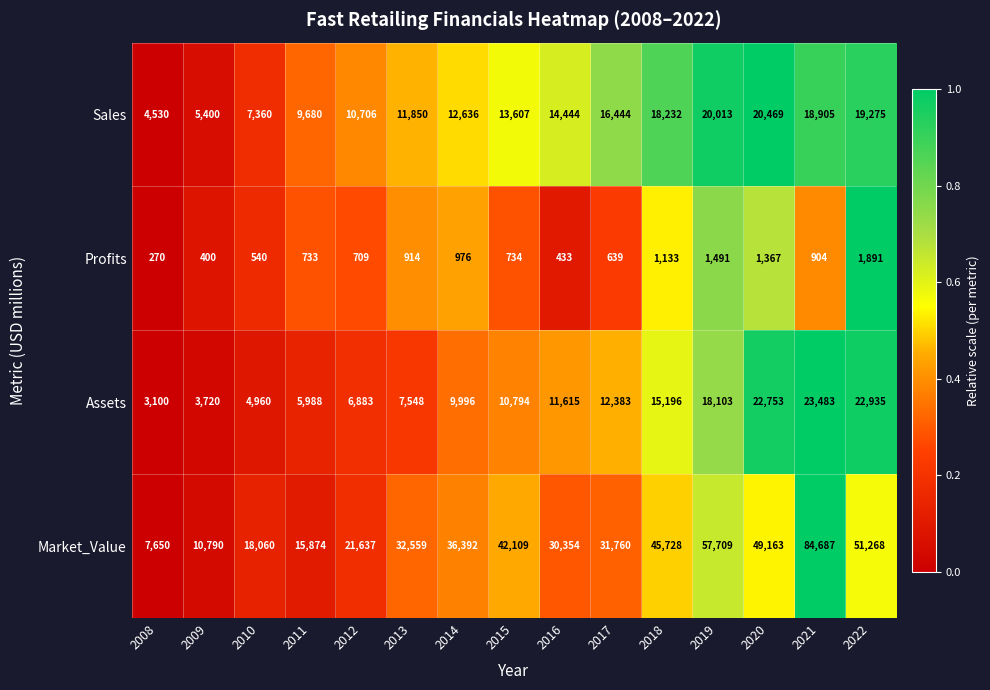

What is the sum of all Assets values?

179457